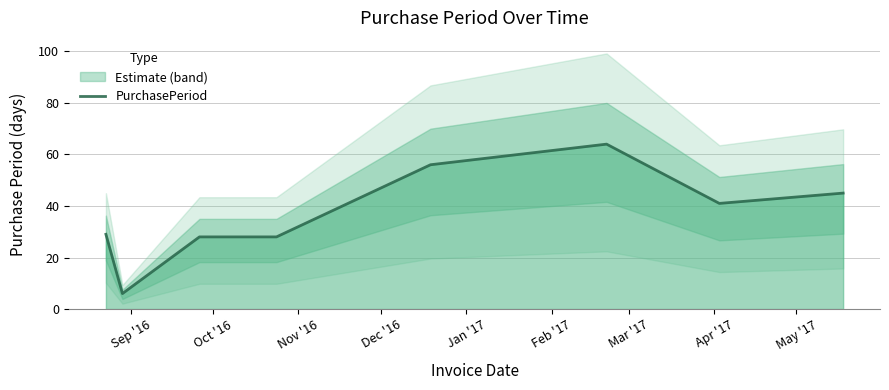

What is the minimum value for PurchasePeriod?

6